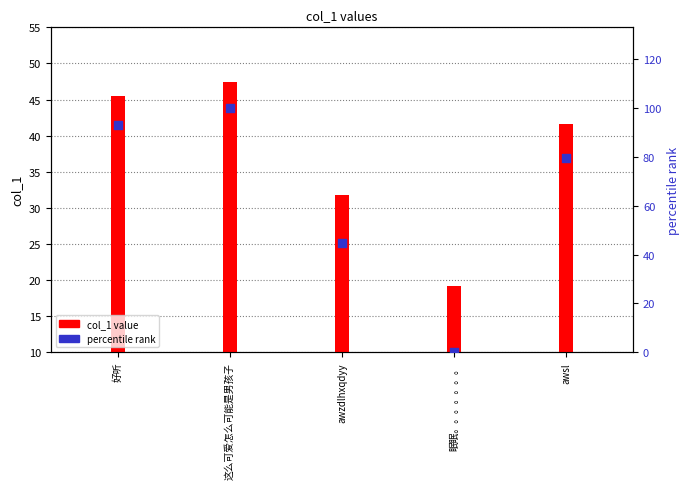

What are all the series names shown in the legend?

col_1 value, percentile rank